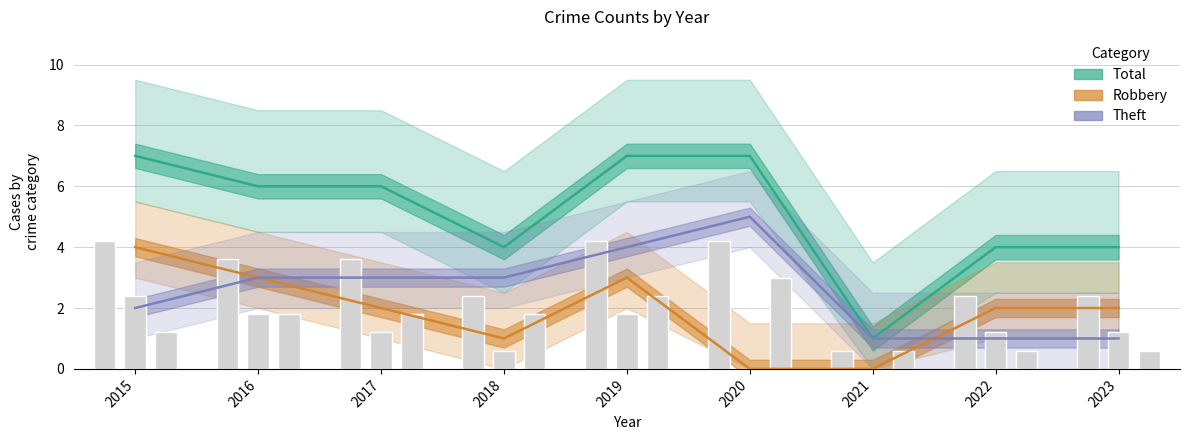

Between 2015 and 2021, which series saw the biggest shift?

Total